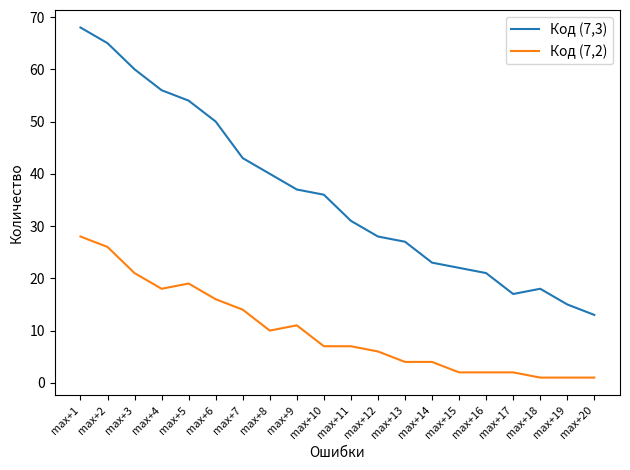

What is the greatest value displayed?

68